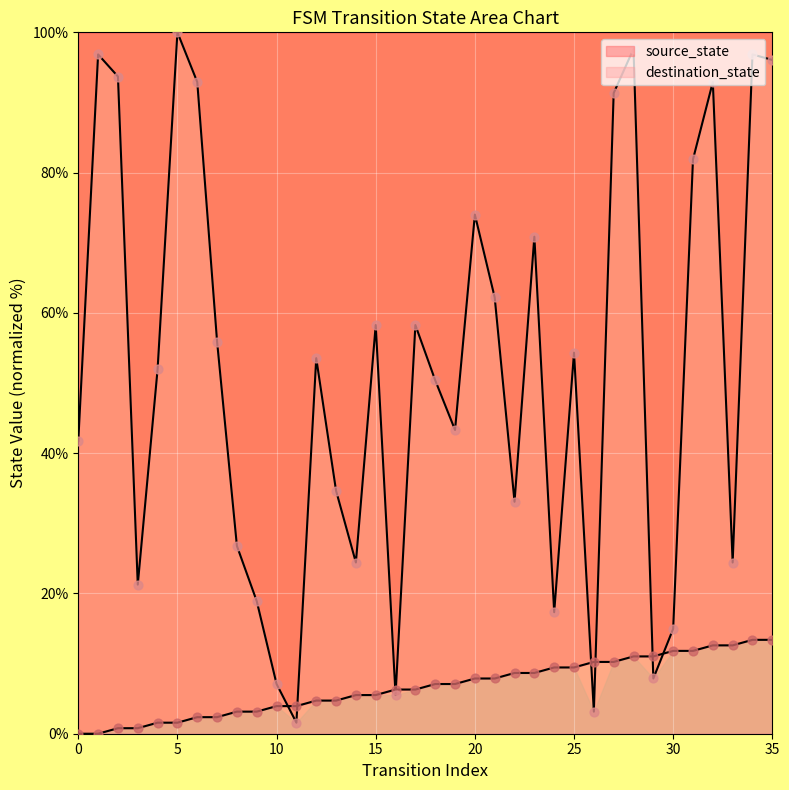

Which series contains the highest Y value?

destination_state